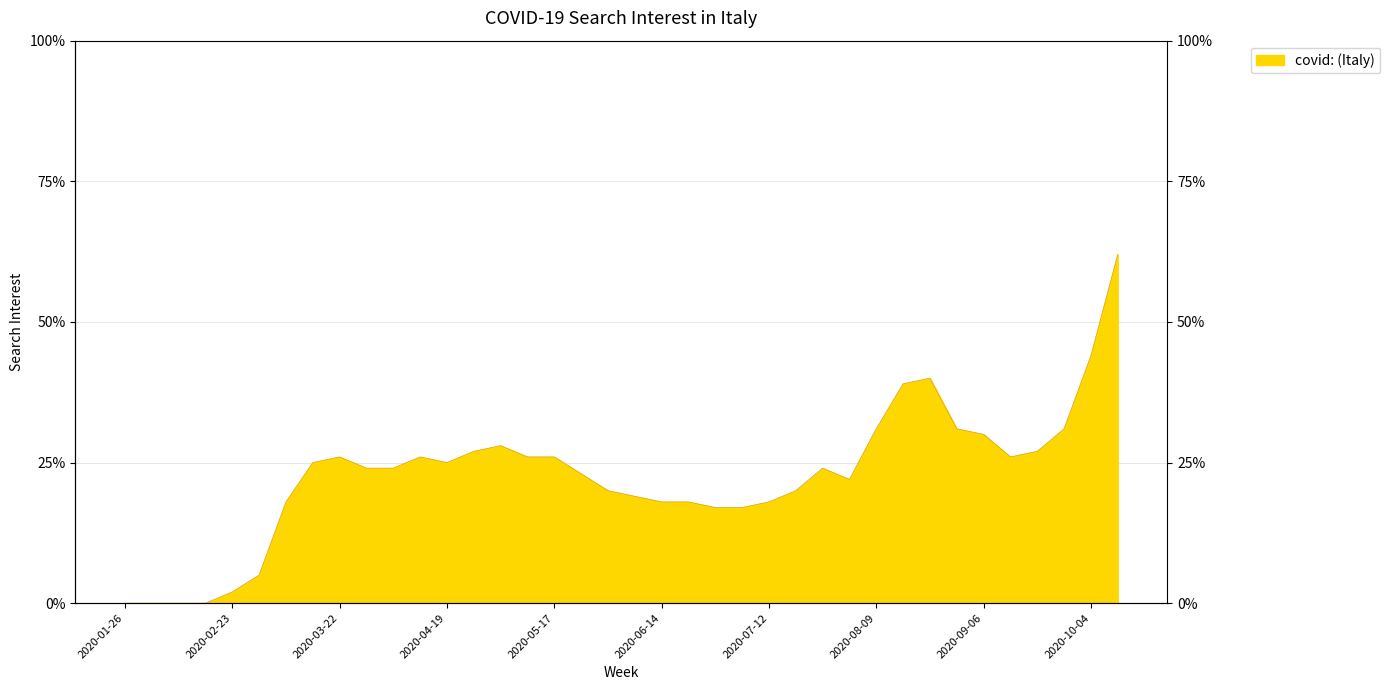

Reading left to right, list all the values displayed in this chart.

0	0	0	0	2	5	18	25	26	24	24	26	25	27	28	26	26	23	20	19	18	18	17	17	18	20	24	22	31	39	40	31	30	26	27	31	44	62